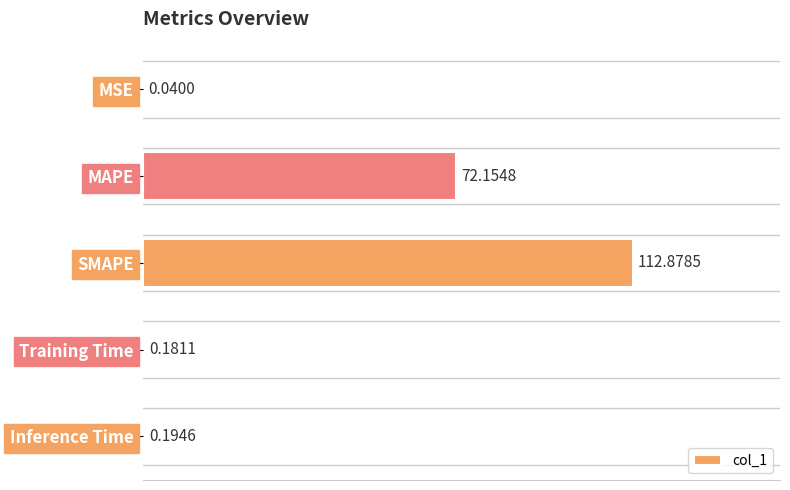

Which category has the highest value across all series?

SMAPE